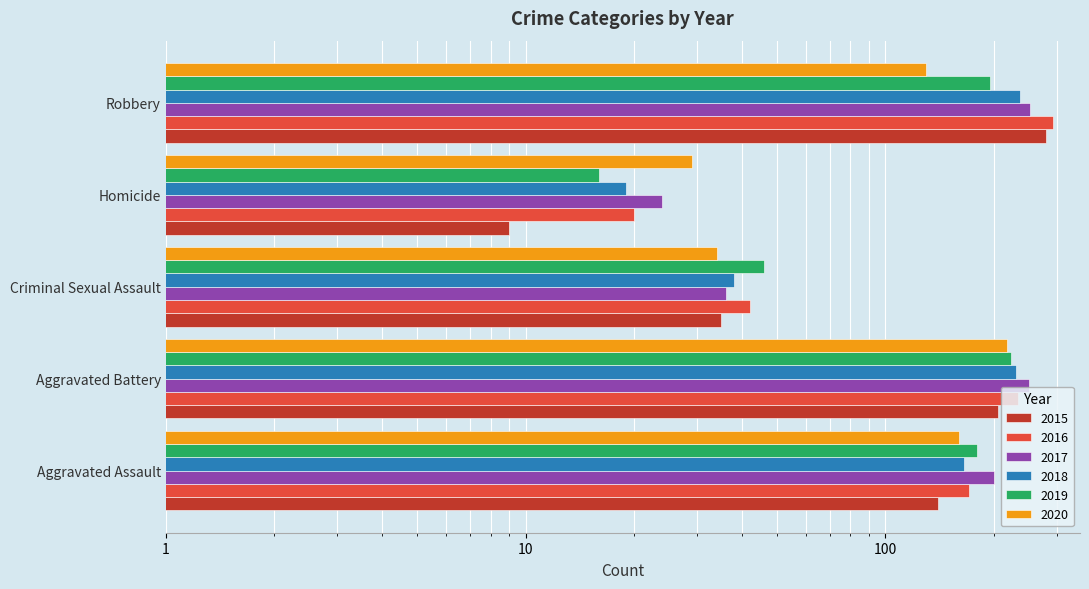

How many distinct data groups are displayed?

6